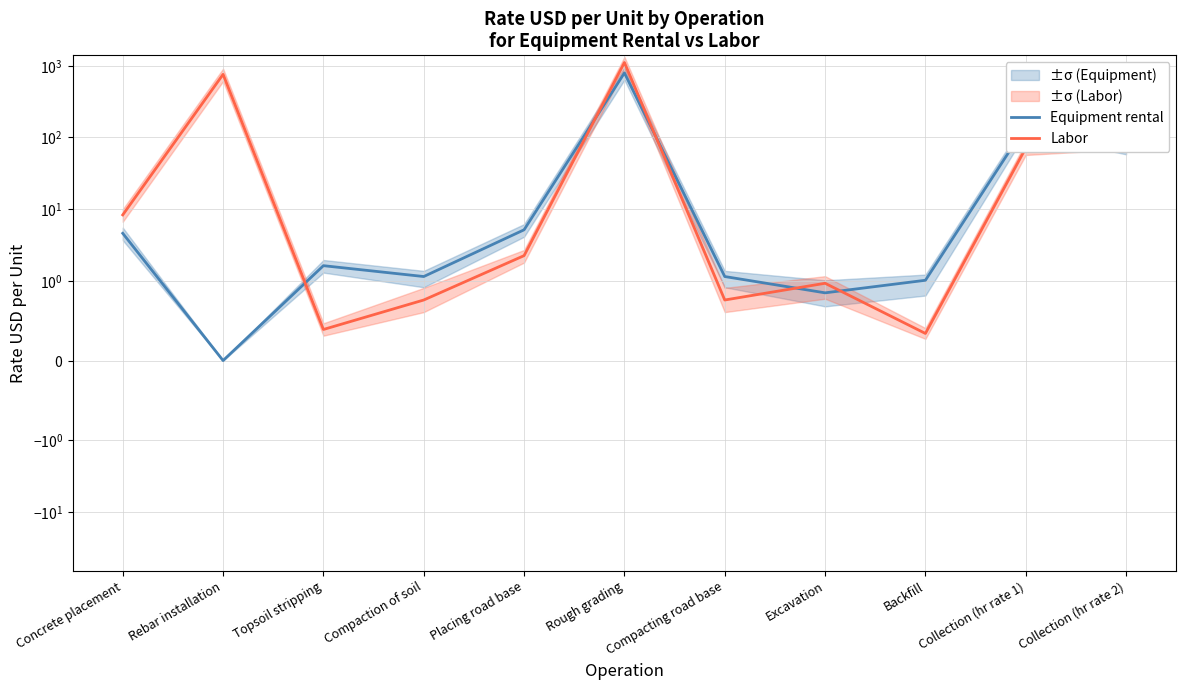

Which category has the lowest value in the Equipment rental series?

Rebar installation